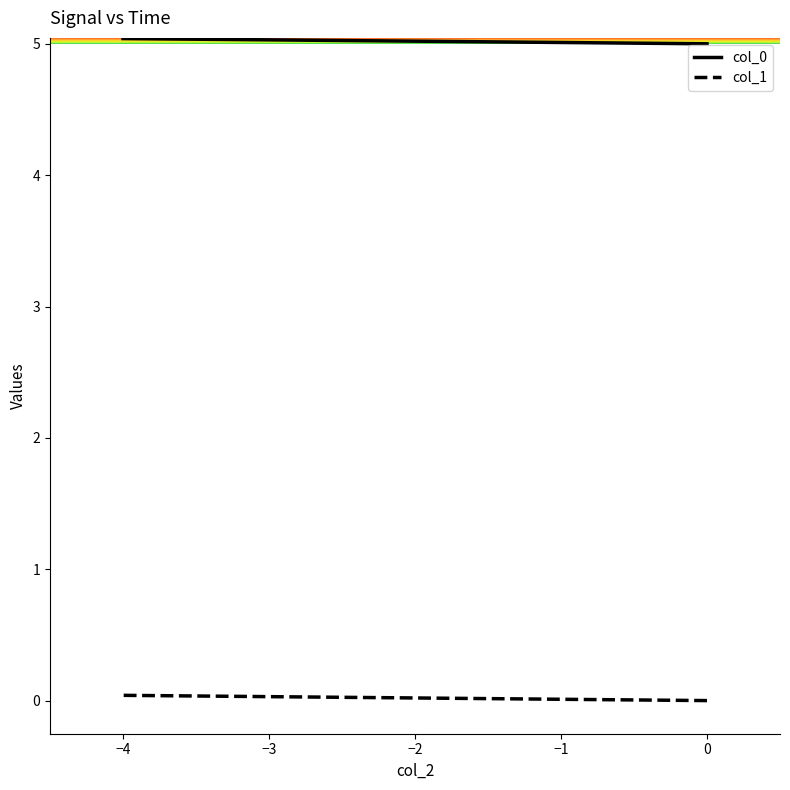

At how many categories does at least one series exceed 4?

5